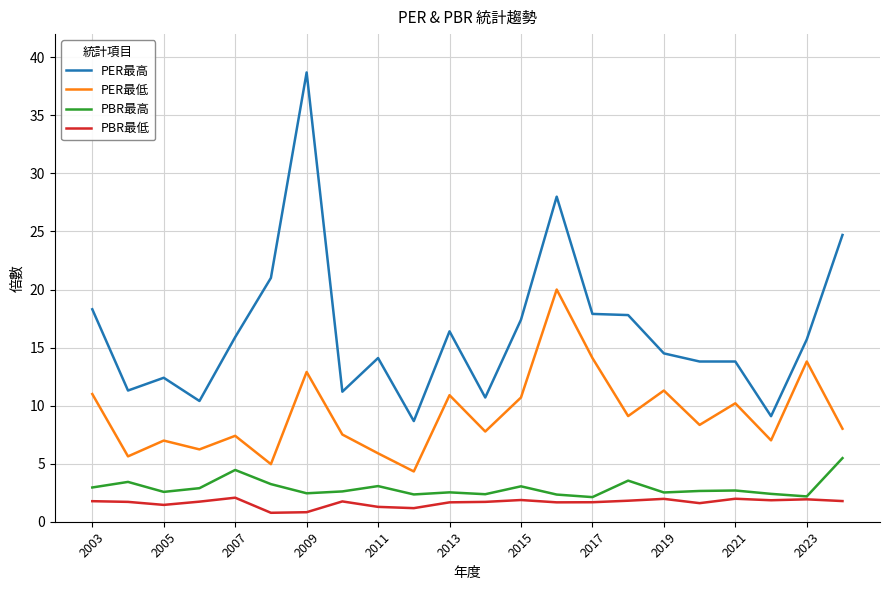

How many categories are shown in the chart?

22